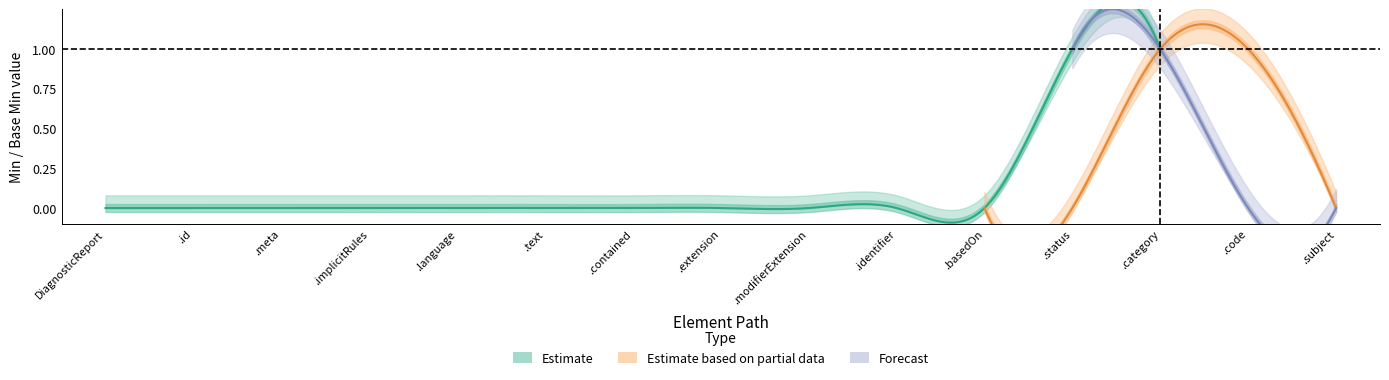

Does the chart display data point markers on the line(s)?

No